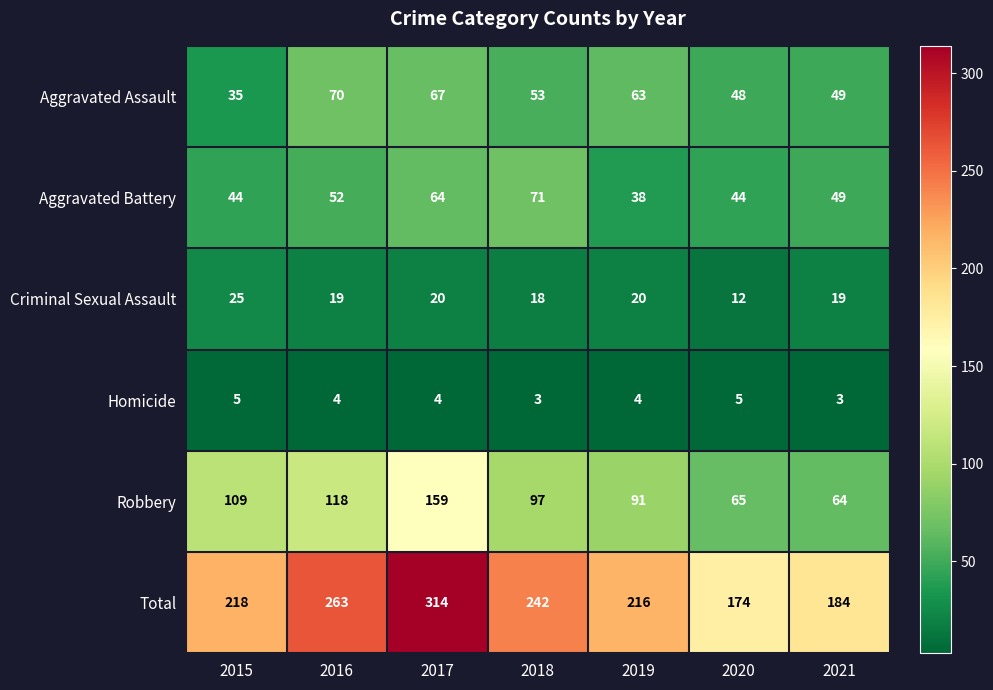

List the series in order of their peak value, highest first.

Total, Robbery, Aggravated Battery, Aggravated Assault, Criminal Sexual Assault, Homicide